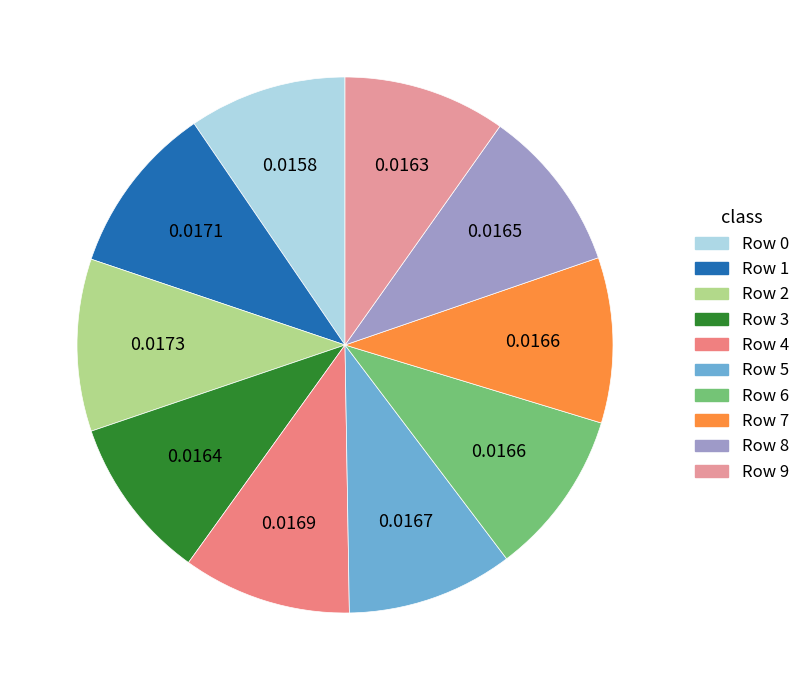

Is the sum of Row 3 and Row 7 greater than half?

No